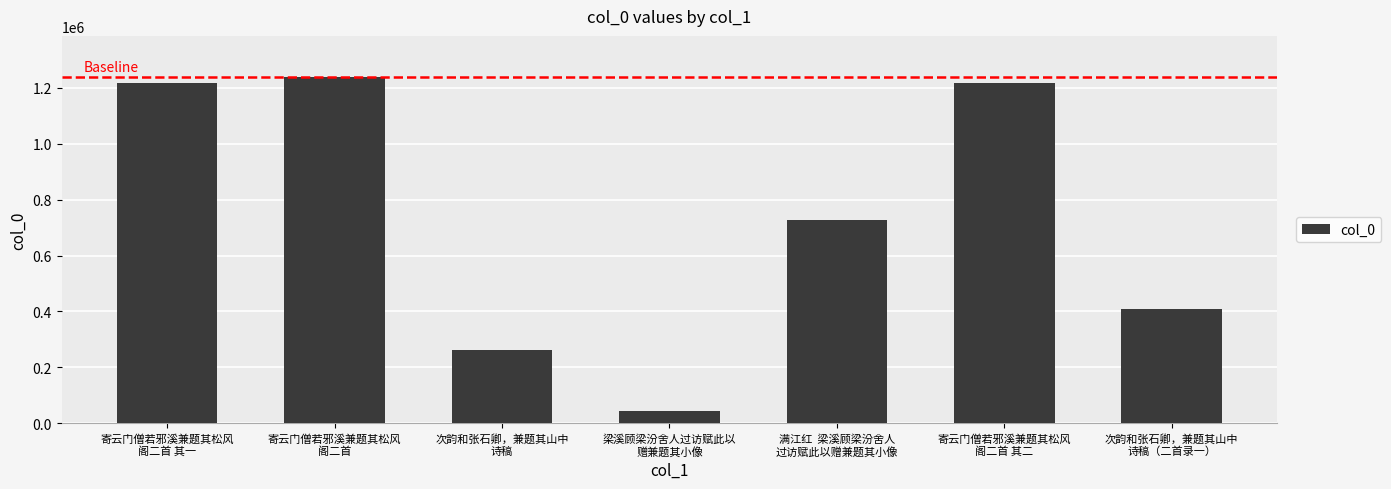

What is the label of the 2nd bar from the left?

寄云门僧若邪溪兼题其松风
阁二首